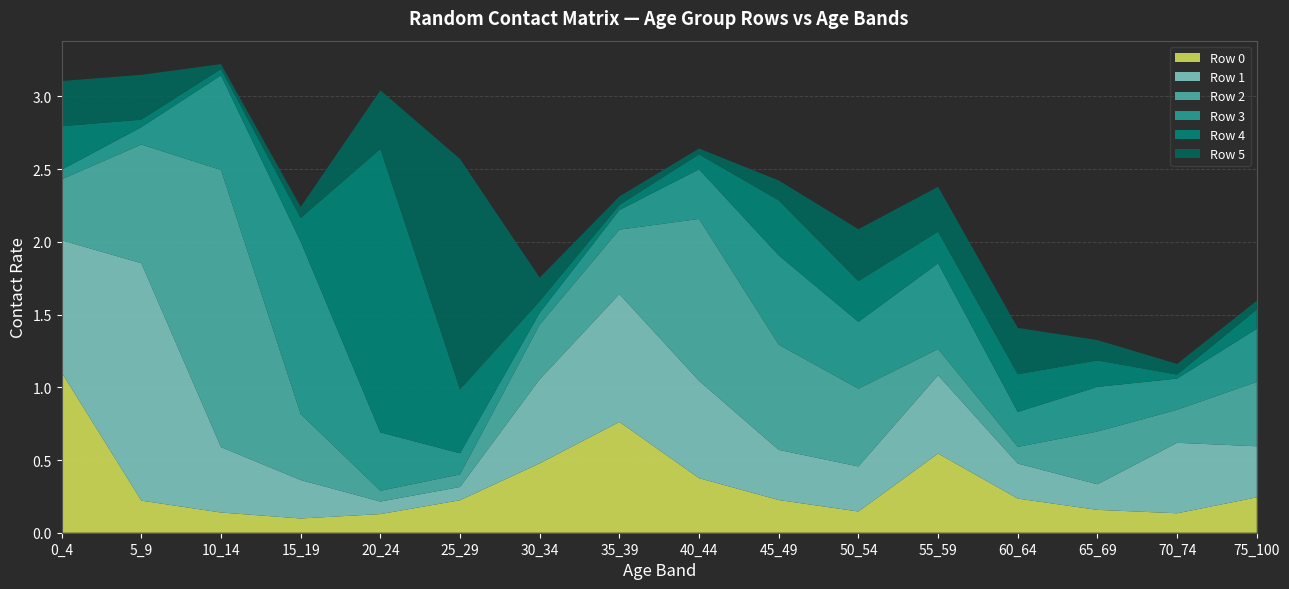

Reading right to left, what are all the values shown in this chart?

Row 0: 0.2	0.1	0.2	0.2	0.5	0.1	0.2	0.4	0.8	0.5	0.2	0.1	0.1	0.1	0.2	1.1
Row 1: 0.4	0.5	0.2	0.2	0.5	0.3	0.3	0.7	0.9	0.6	0.1	0.1	0.3	0.4	1.6	0.9
Row 2: 0.4	0.2	0.4	0.1	0.2	0.5	0.7	1.1	0.4	0.4	0.1	0.1	0.5	1.9	0.8	0.4
Row 3: 0.4	0.2	0.3	0.2	0.6	0.5	0.6	0.3	0.1	0.1	0.1	0.4	1.2	0.7	0.1	0.1
Row 4: 0.1	0.0	0.2	0.3	0.2	0.3	0.4	0.1	0.0	0.1	0.4	1.9	0.2	0.0	0.1	0.3
Row 5: 0.1	0.1	0.1	0.3	0.3	0.4	0.1	0.0	0.1	0.2	1.6	0.4	0.1	0.0	0.3	0.3